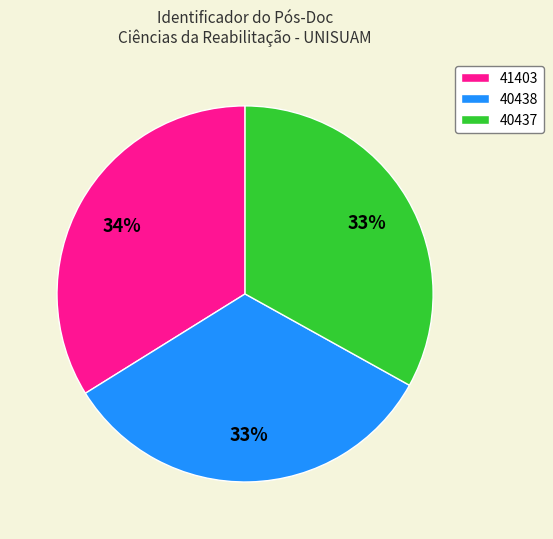

Count the number of slices in the pie.

3